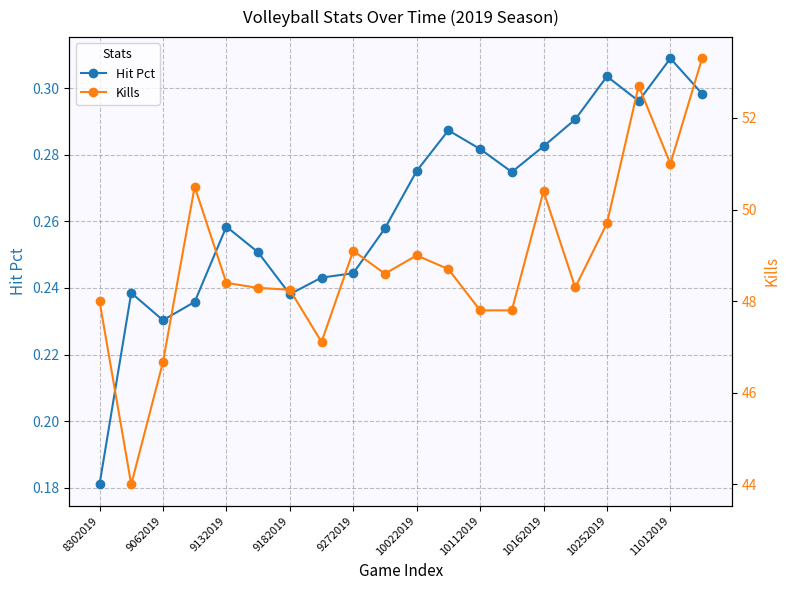

True or false: Hit Pct and Kills intersect in this chart.

False